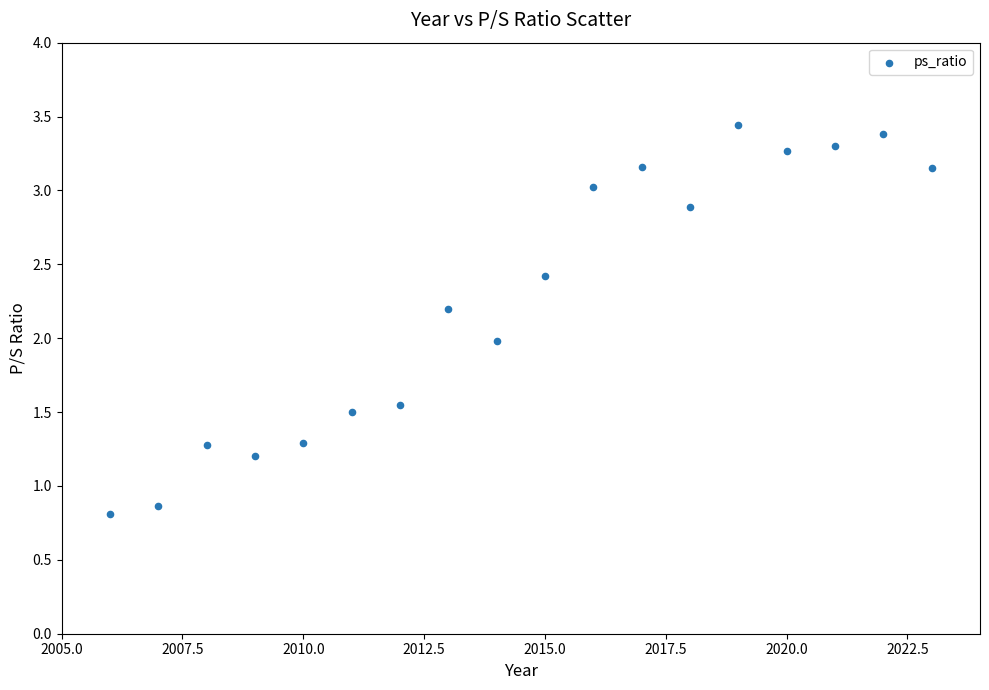

What is the range of Y values (max minus min)?

2.6